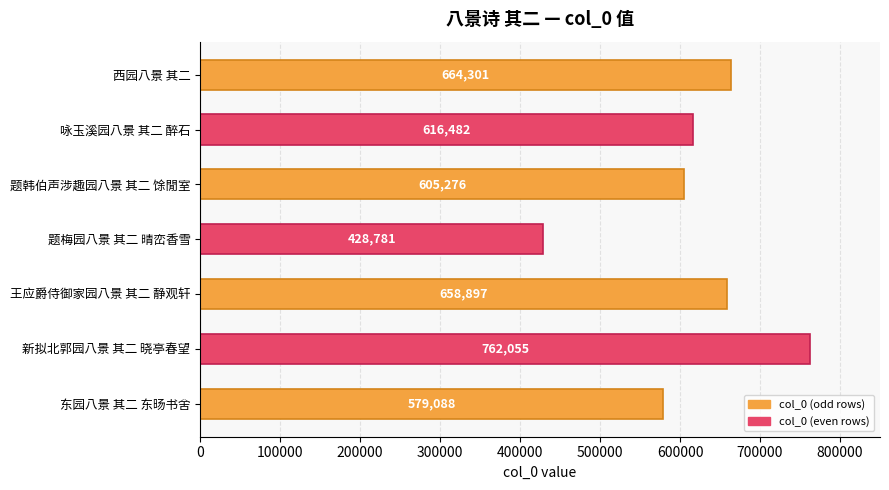

Which has a higher value, 咏玉溪园八景 其二 醉石 or 题梅园八景 其二 晴峦香雪?

咏玉溪园八景 其二 醉石